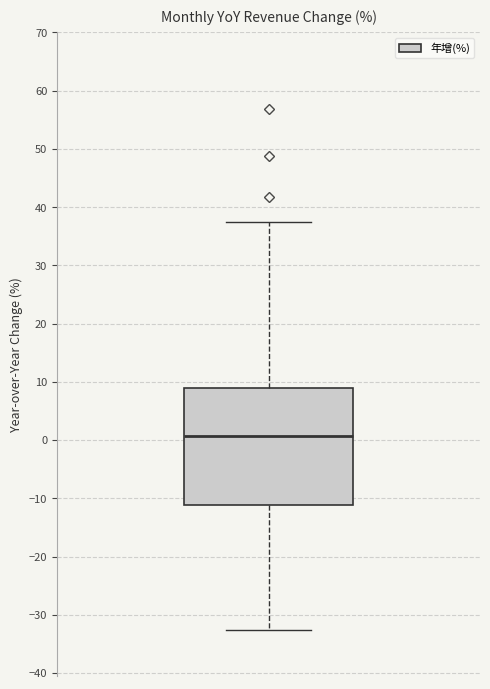

Transcribe this box plot: give where the median line is, the range the box spans, and where the two whiskers end, as read against the y-axis. The values are not printed on the chart, so give them approximately, as read against the axis.

median 1, box -11 to 9, whiskers -33 to 37